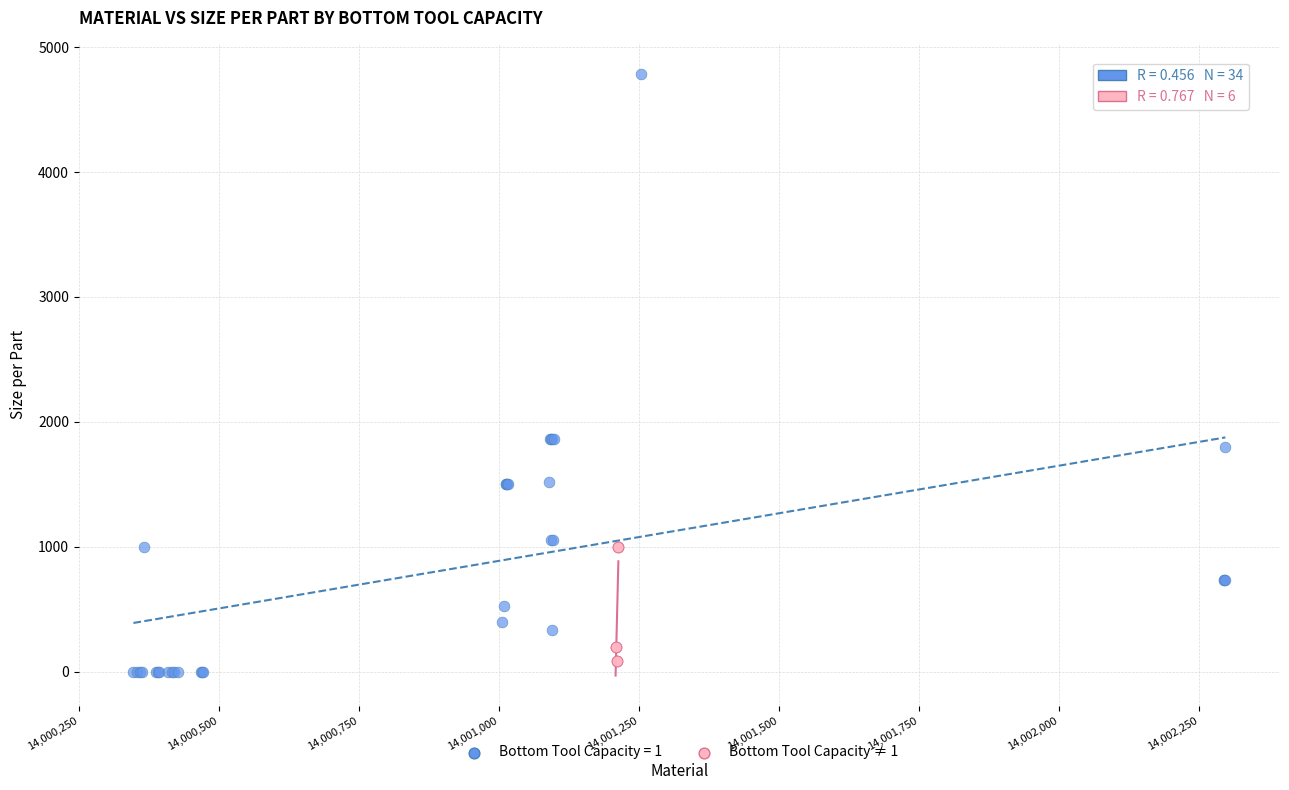

Which series has the largest Y range (max minus min)?

Bottom Tool Capacity = 1